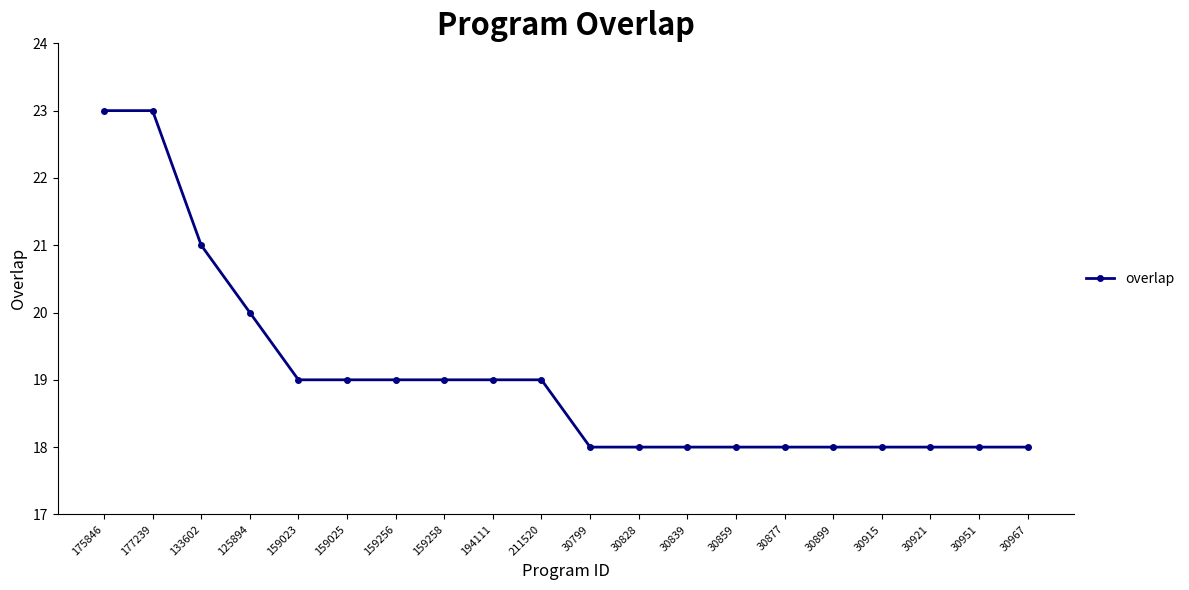

What is the maximum value shown in the chart?

23